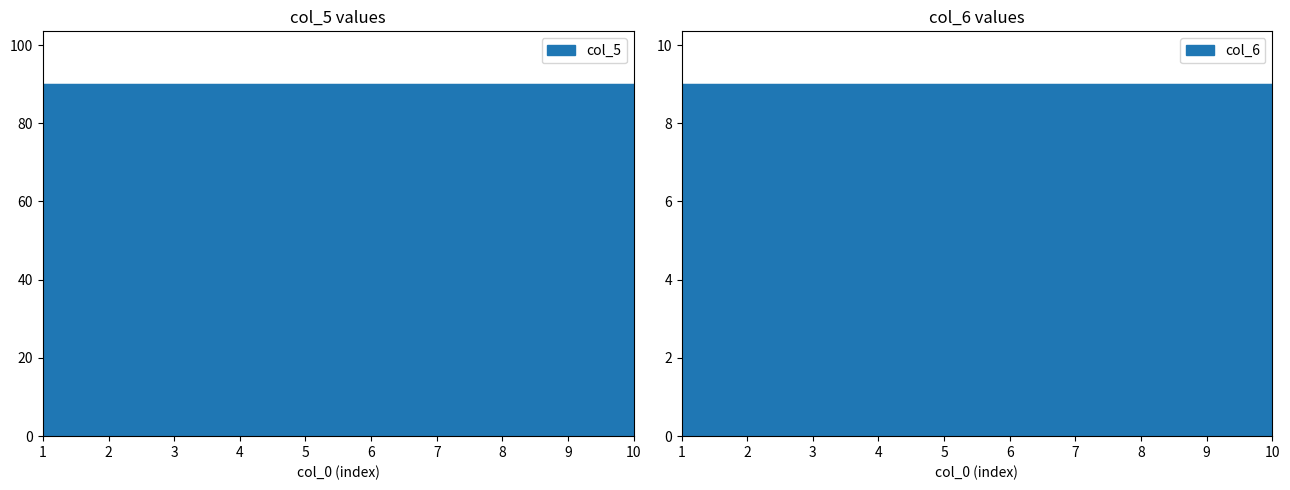

What is the highest value of the col_6 series?

9